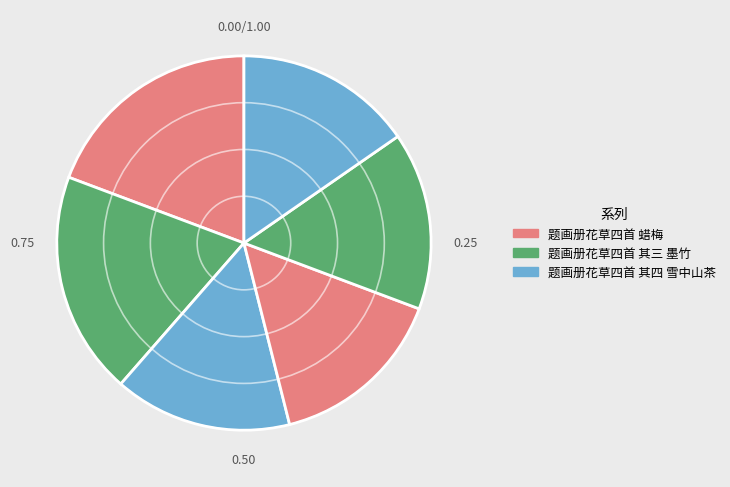

Is there a majority slice in this chart?

No